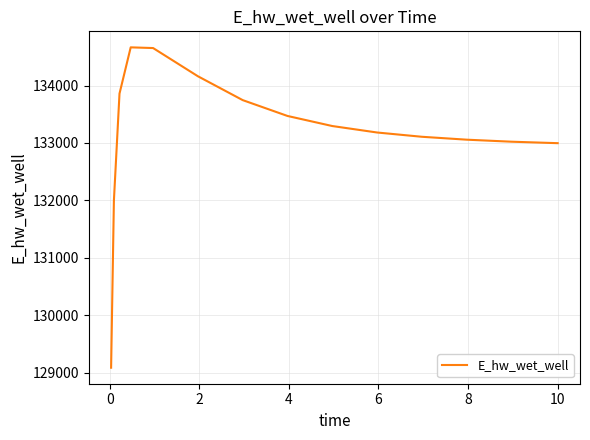

What is the maximum value shown in the chart?

134665.9